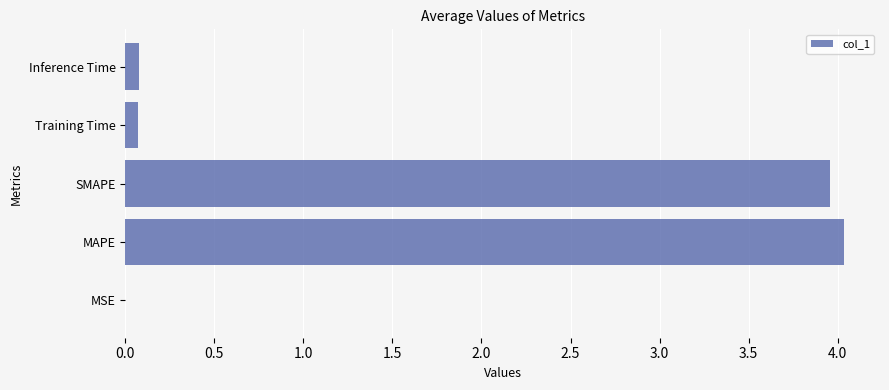

What is the sum of all values?

8.1